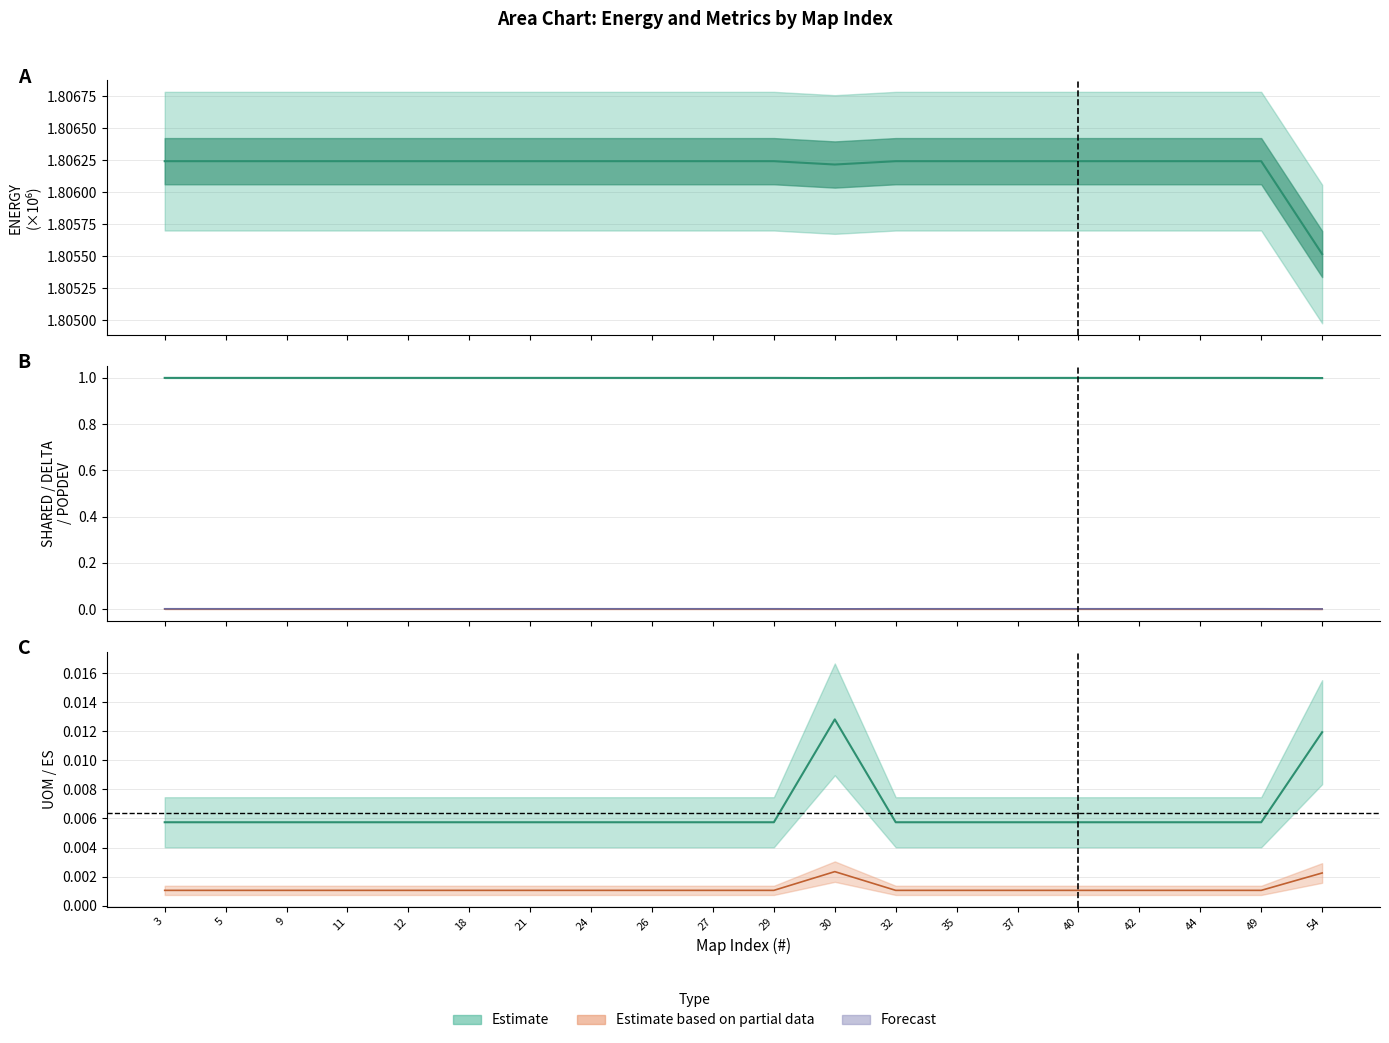

Which series has the widest spread of values?

UOM